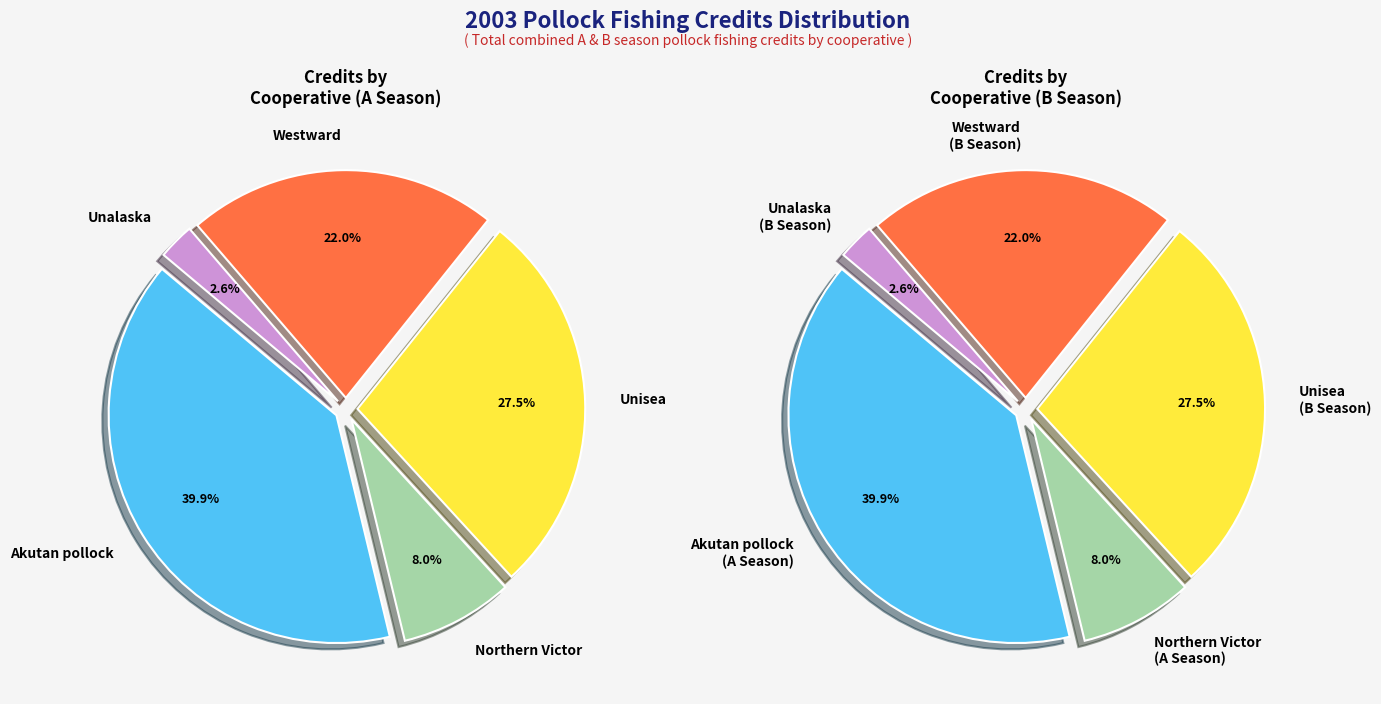

How many slices are in this pie chart?

5